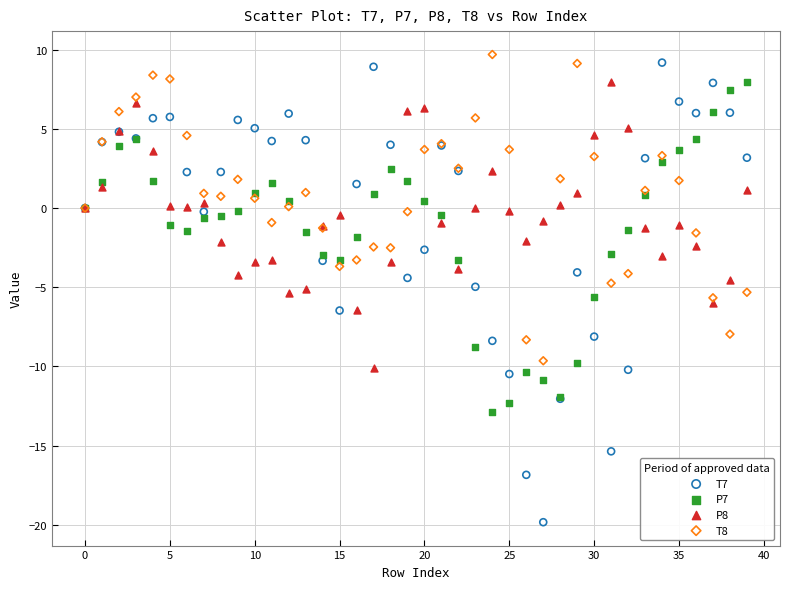

Which series contains the lowest Y value?

T7